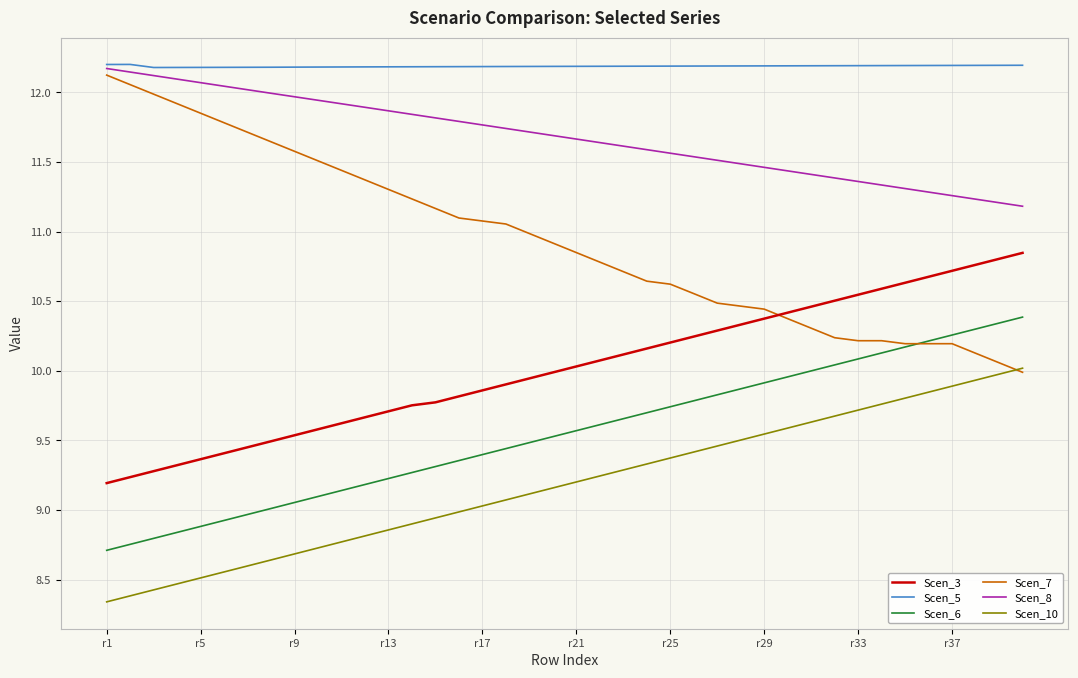

Which series has the largest total across all categories?

Scen_5